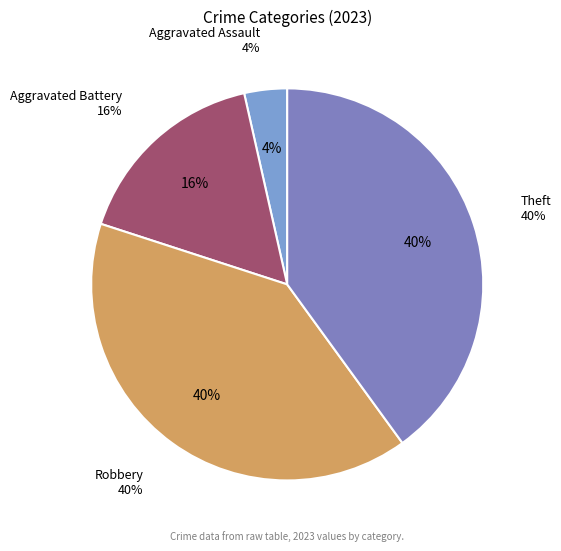

The Theft slice represents 34% of the pie. True or false?

False